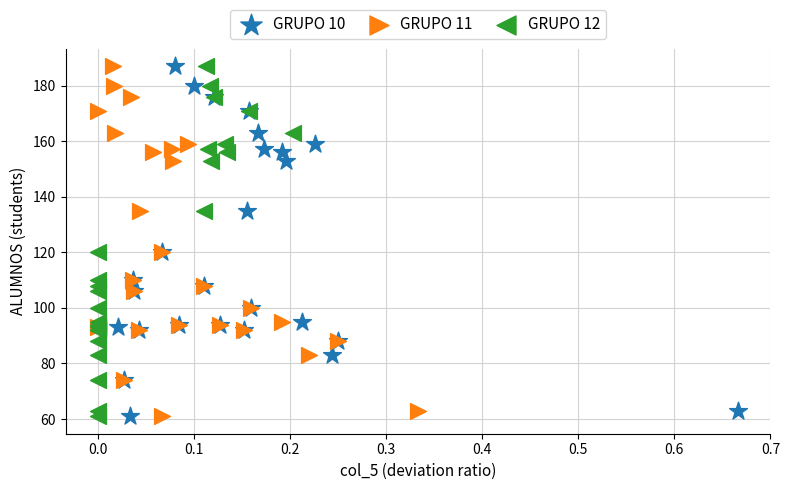

What are all the series names shown in the legend?

GRUPO 10, GRUPO 11, GRUPO 12